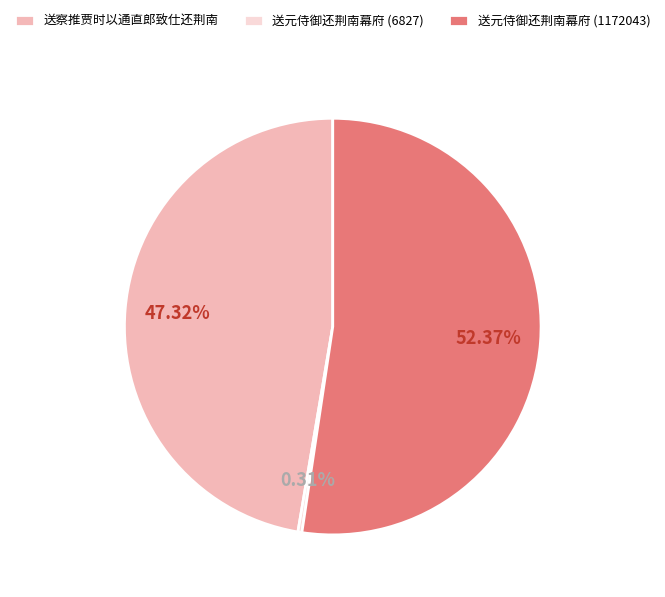

What is the majority slice?

送元侍御还荆南幕府 (1172043)